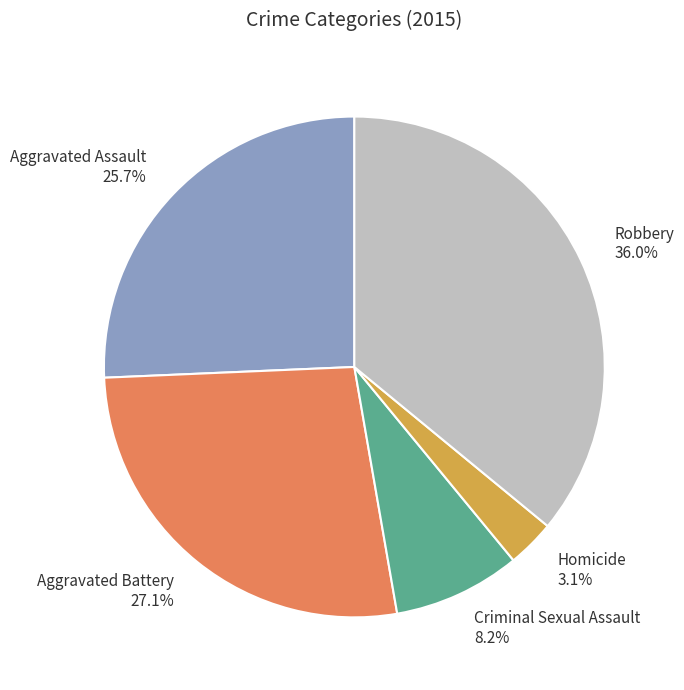

Which has a higher value, Robbery or Aggravated Battery?

Robbery